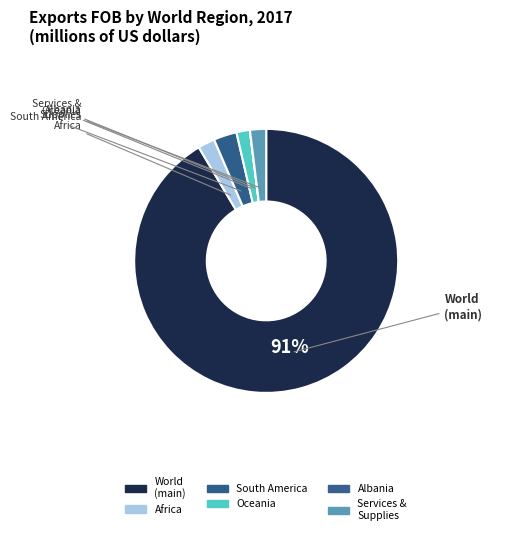

To the nearest percent, what is the difference between the largest and smallest slice percentages?

89%